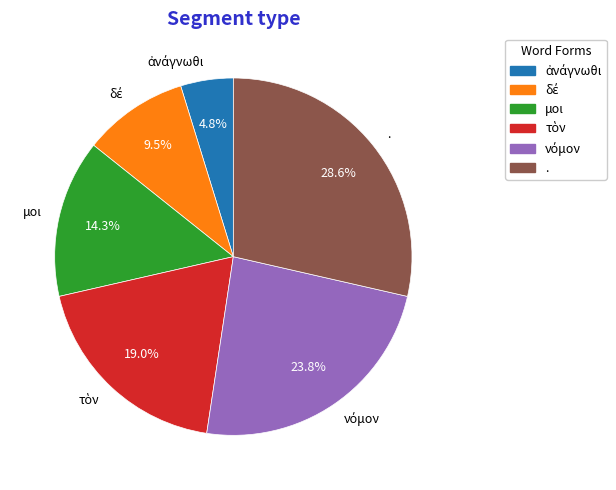

Does . represent more than half of the total?

No